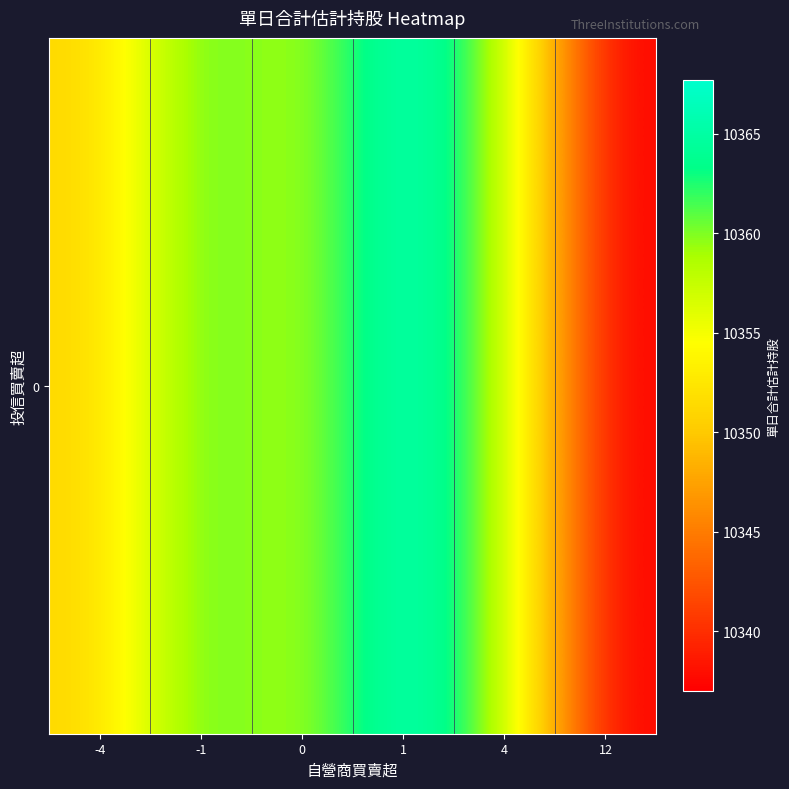

List the labels in order of value, largest first.

1, -1, 4, 0, -4, 12